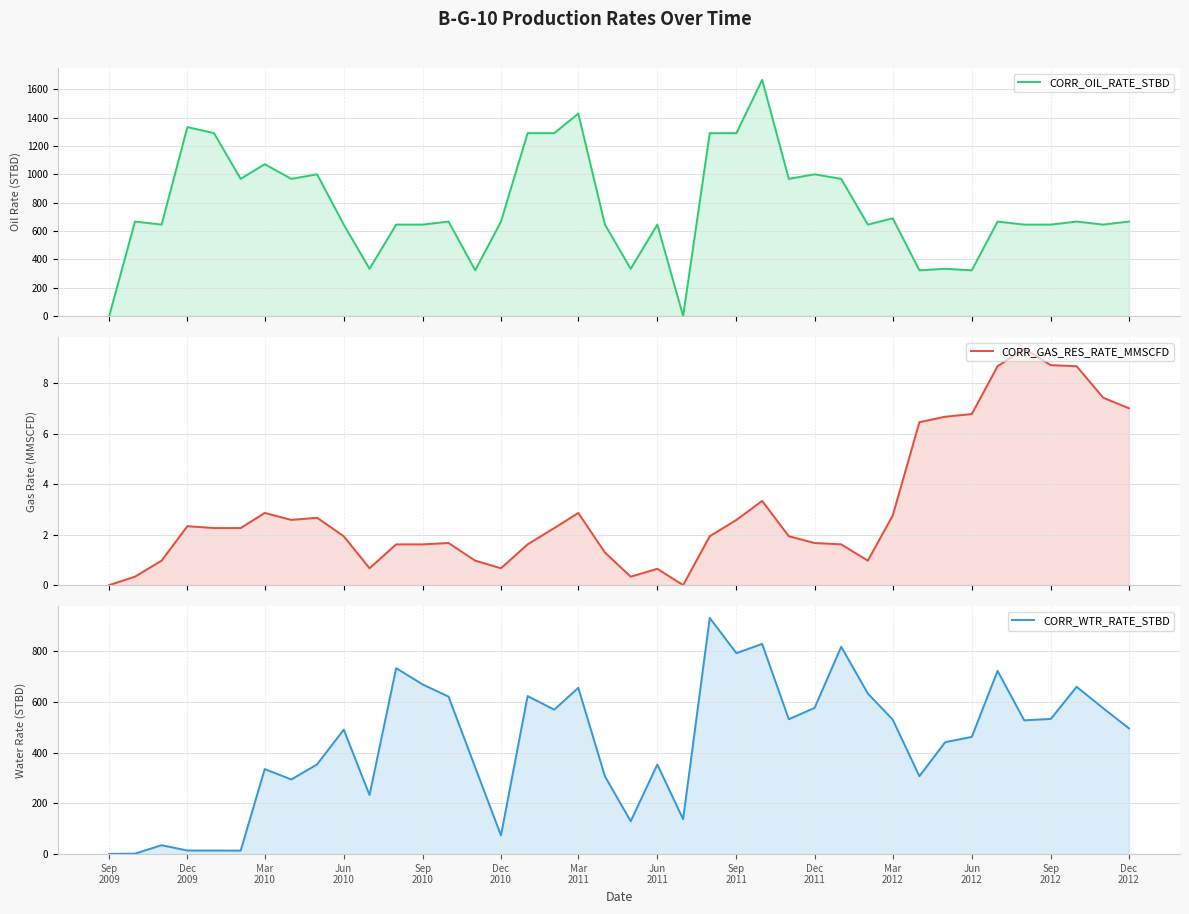

In CORR_WTR_RATE_STBD, how many points are higher than both neighbors (excluding endpoints)?

13